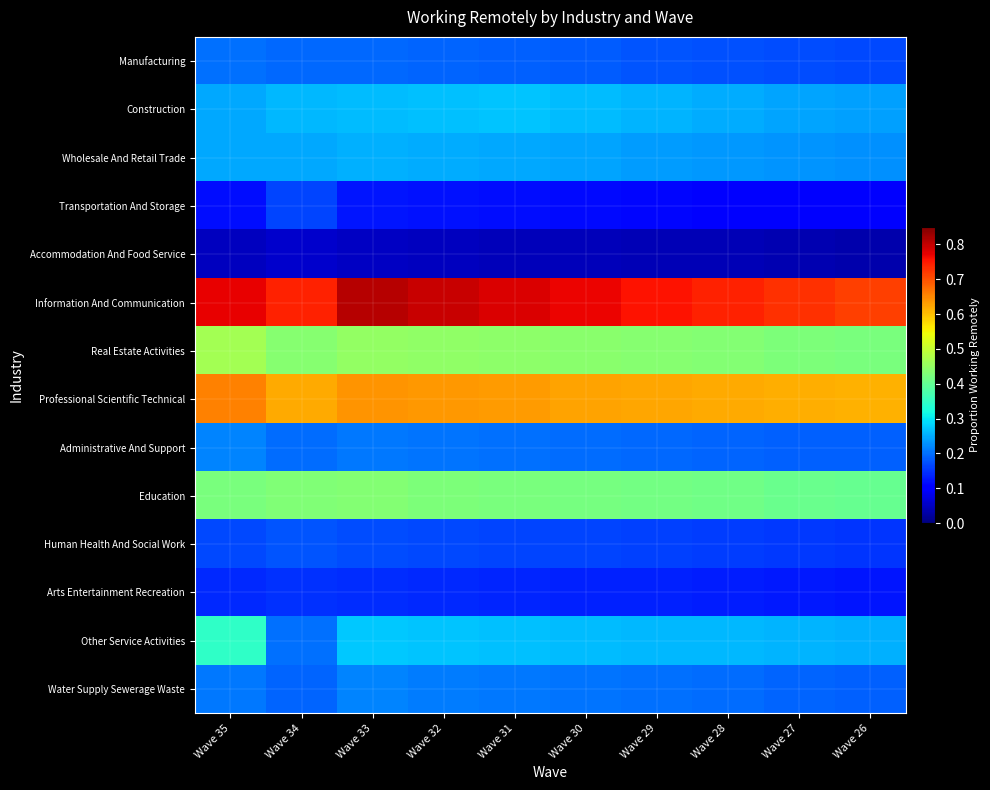

Which category has the lowest value across all series?

Wave 26